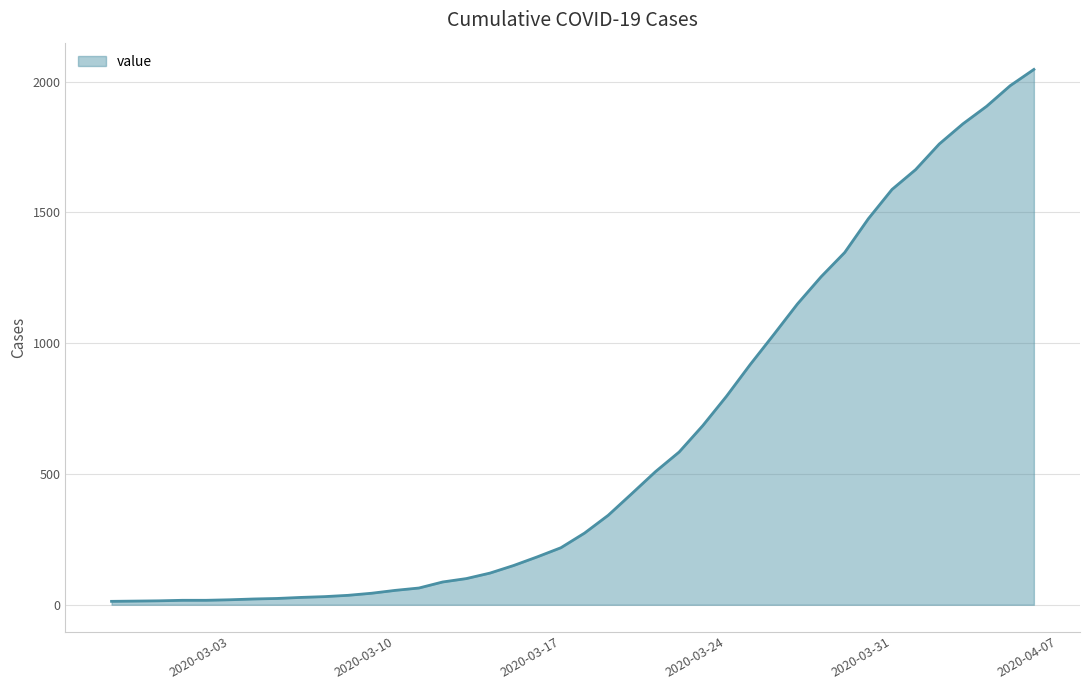

What is the maximum value shown in the chart?

2047